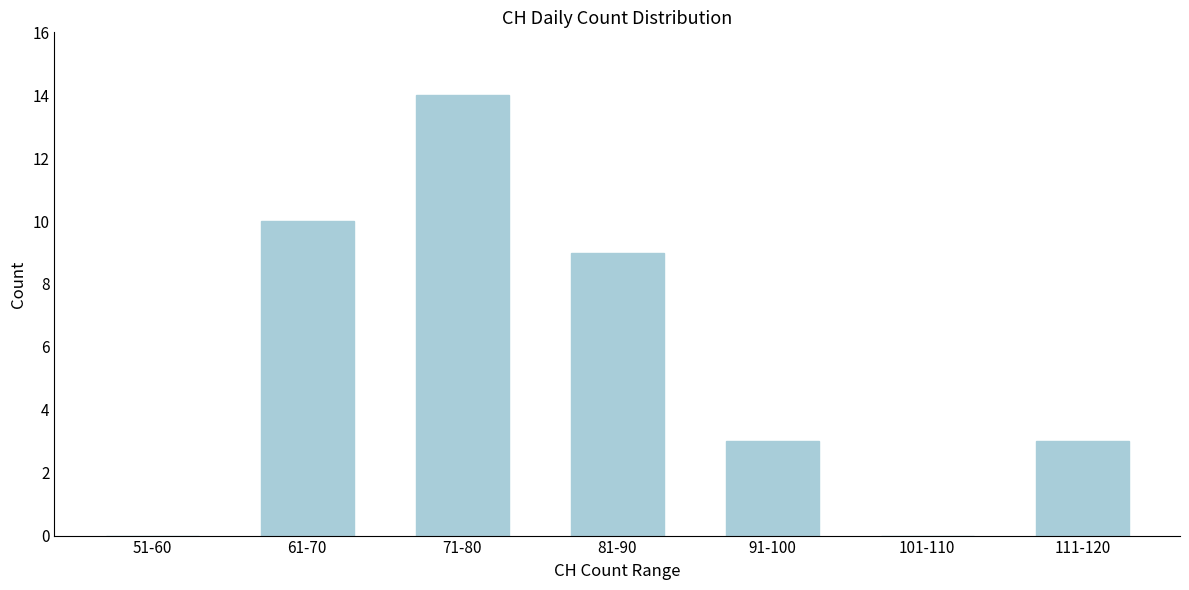

Reading left to right, what are all the values shown in this chart?

51-60=0	61-70=10	71-80=14	81-90=9	91-100=3	101-110=0	111-120=3